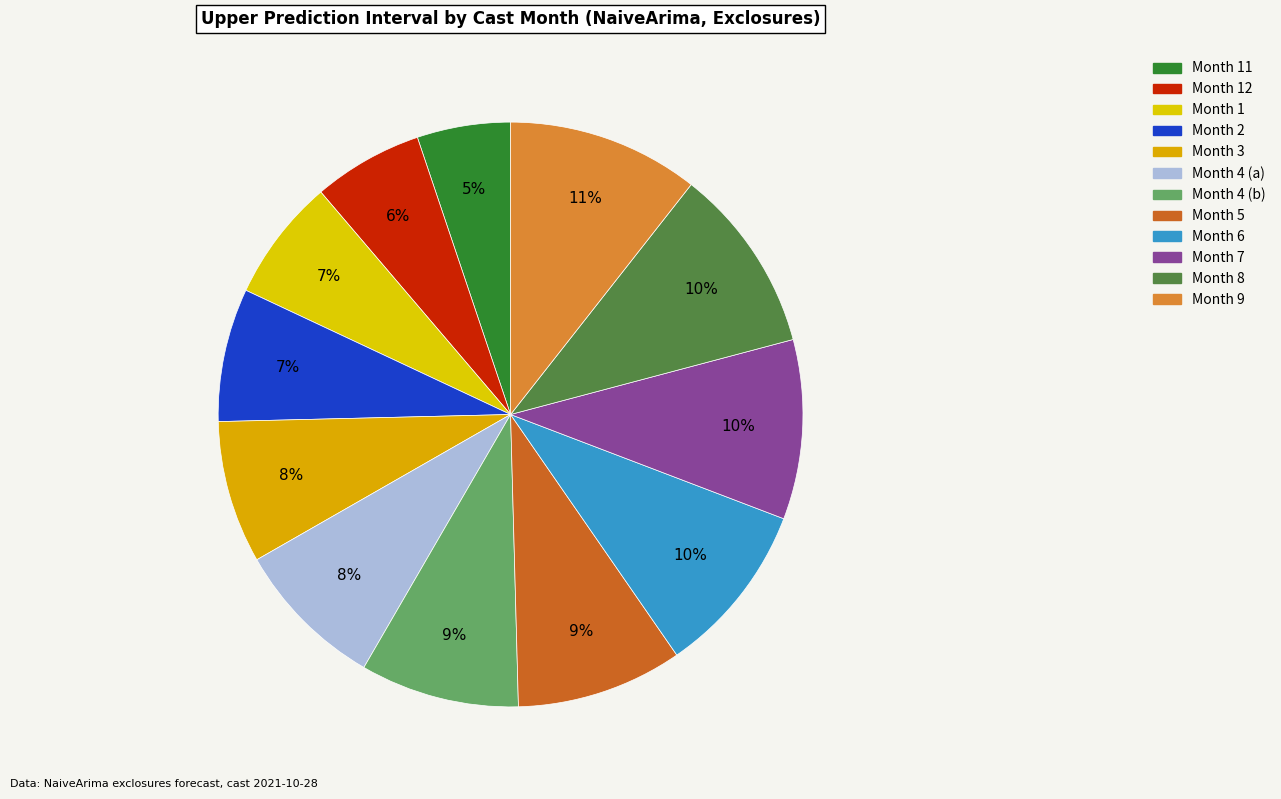

How many slices are in this pie chart?

12